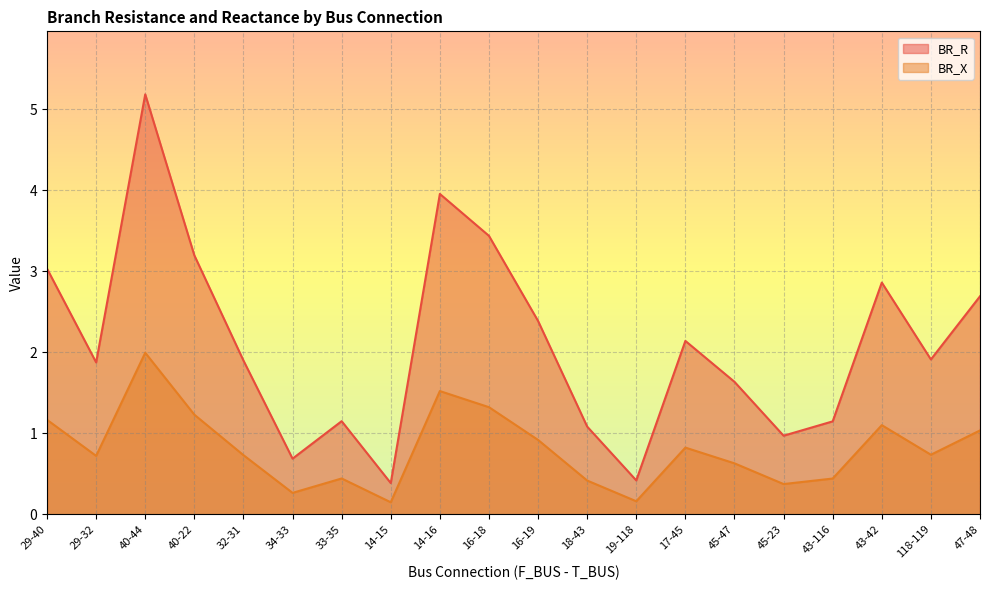

Which category has the highest value in the BR_R series?

40-44